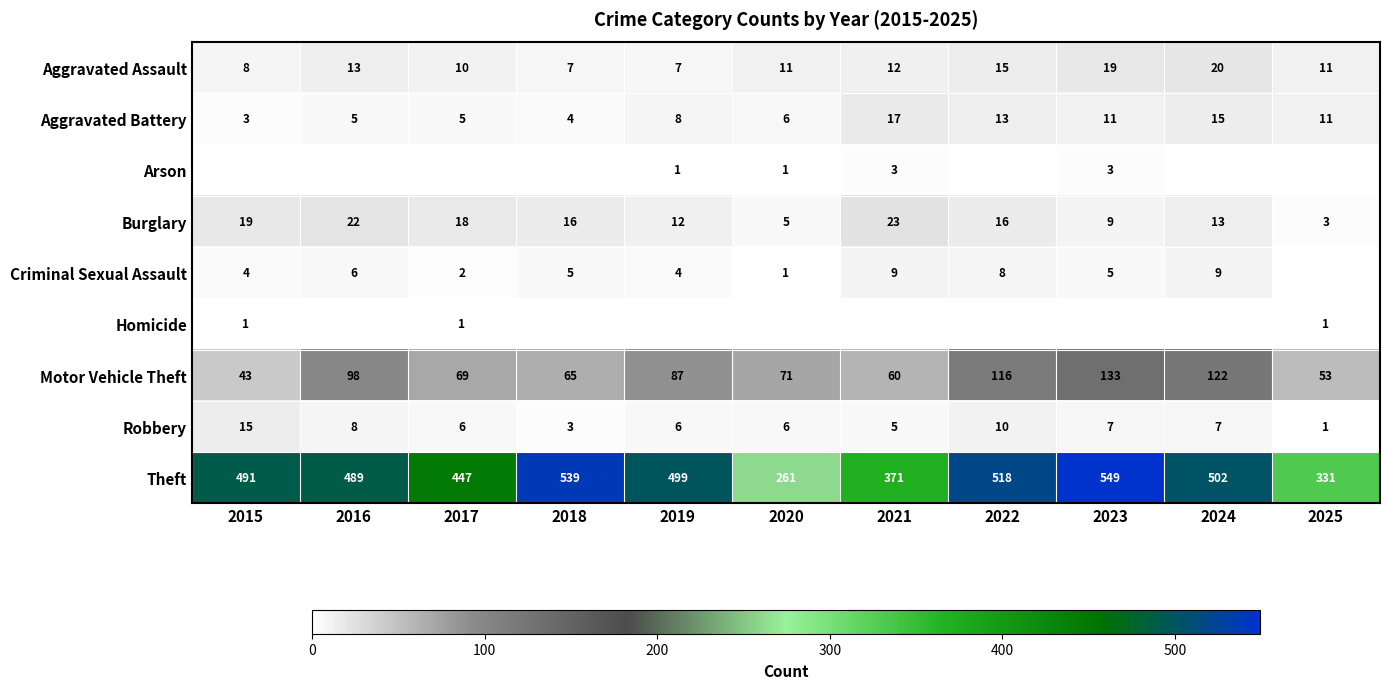

The value of Aggravated Battery at 2016 is 3. True or false?

False